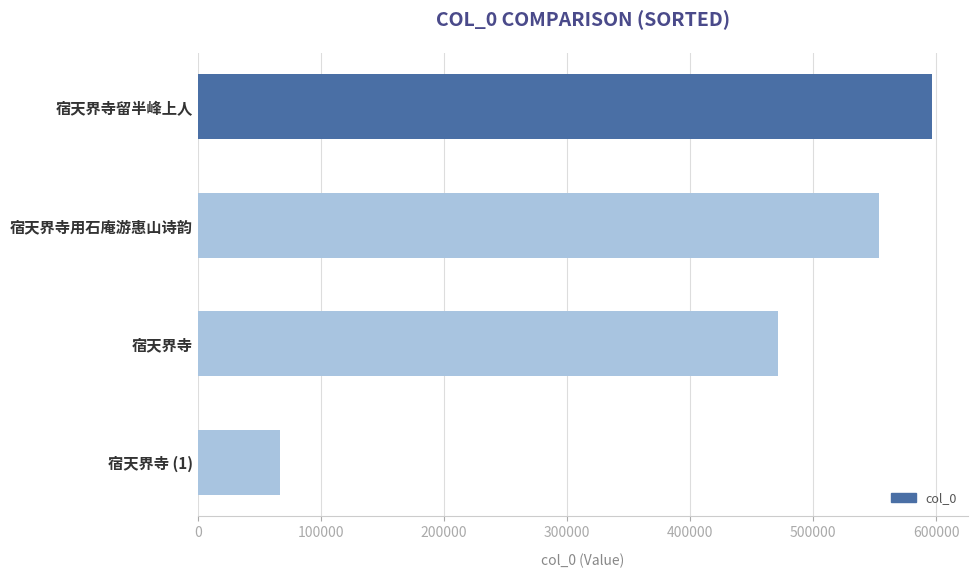

Reading top to bottom, what are all the values shown in this chart?

596378	553649	471762	66917